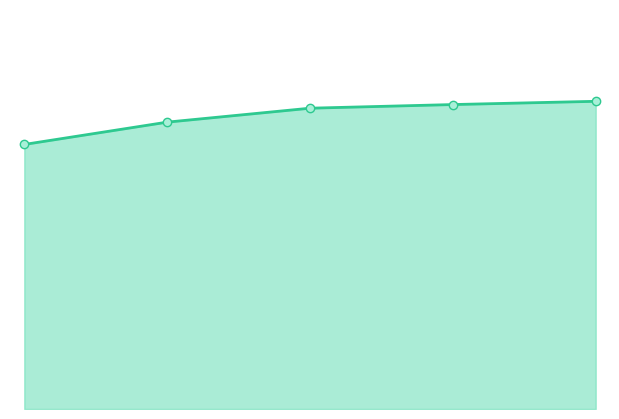

At which category does the chart reach its peak across all series?

4